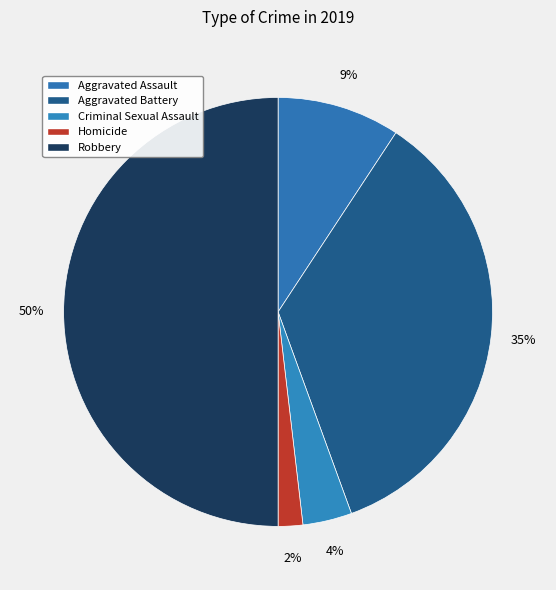

To the nearest percent, what portion does Homicide represent?

2%